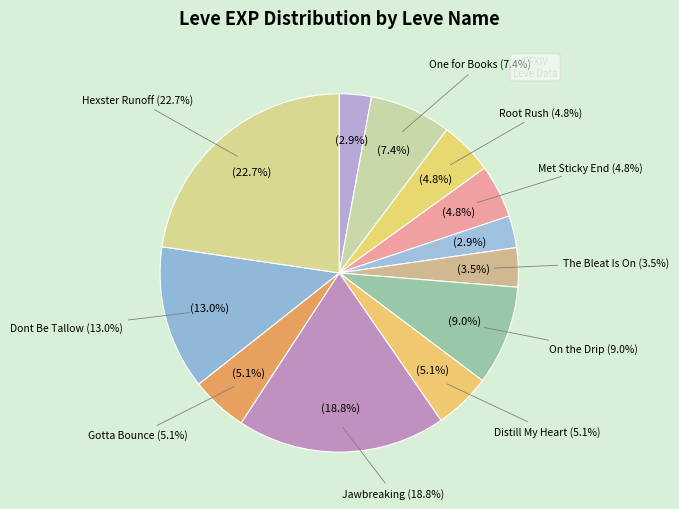

The One for the Books (1) slice represents 1% of the pie. True or false?

False